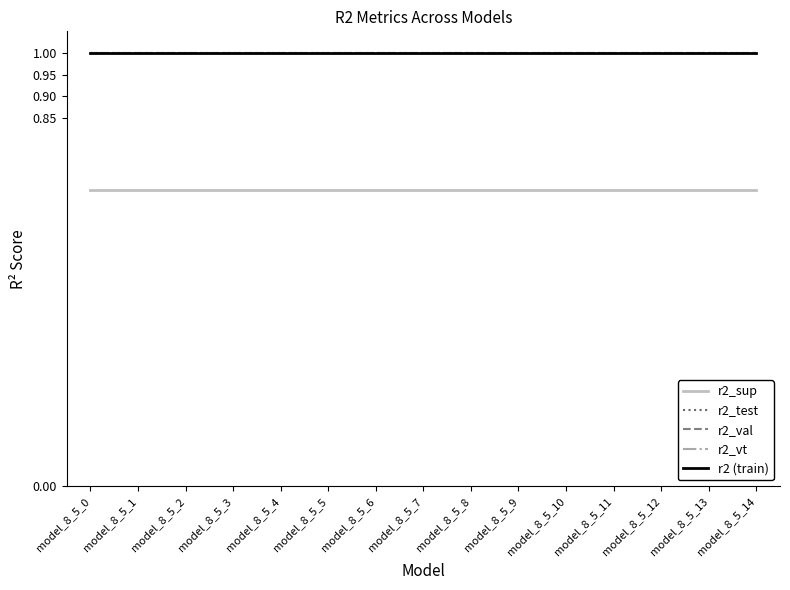

What is the maximum value shown in the chart?

1.0